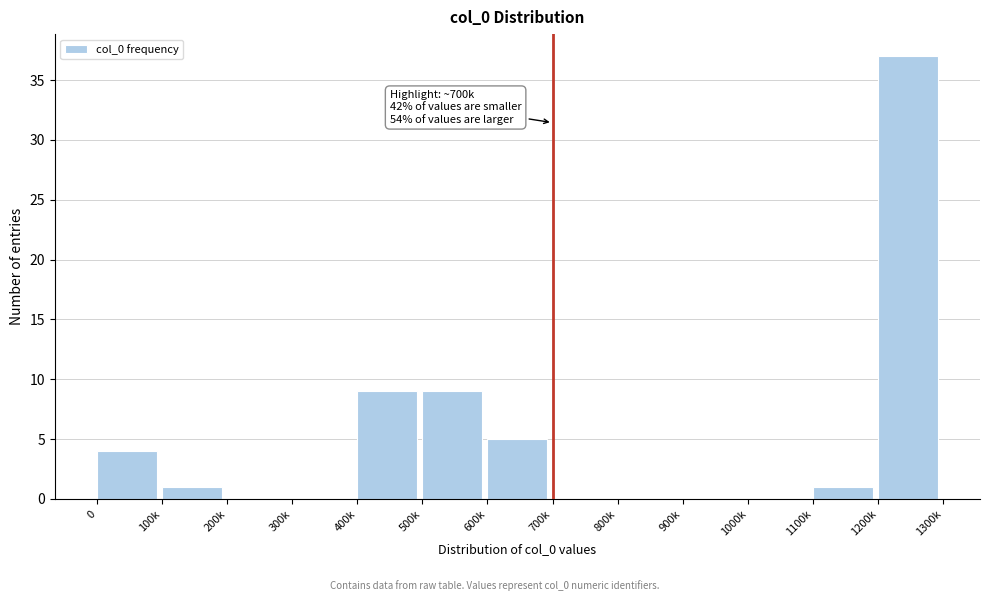

Reading right to left, list all the values displayed in this chart.

1200k=37	1100k=1	1000k=0	900k=0	800k=0	700k=0	600k=5	500k=9	400k=9	300k=0	200k=0	100k=1	0=4